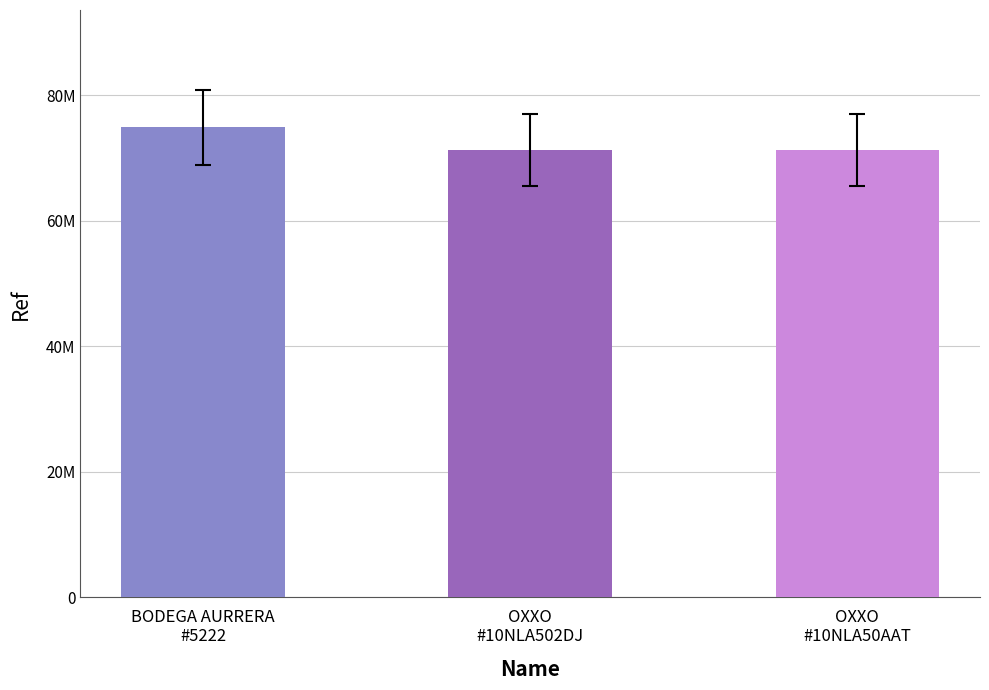

Reading left to right, what are all the values shown in this chart?

BODEGA AURRERA
#5222=74883279	OXXO
#10NLA502DJ=71312196	OXXO
#10NLA50AAT=71313153